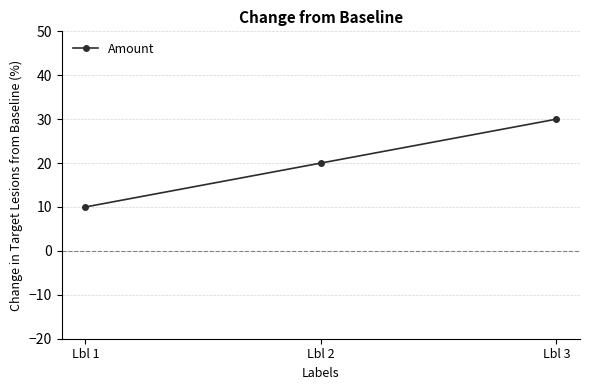

How many series are shown in this chart?

1